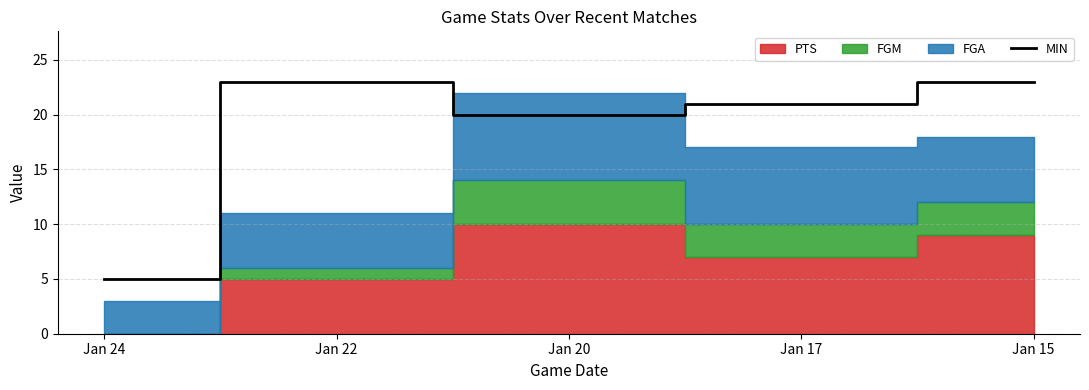

At which category does the data reach its first local valley?

Jan 20